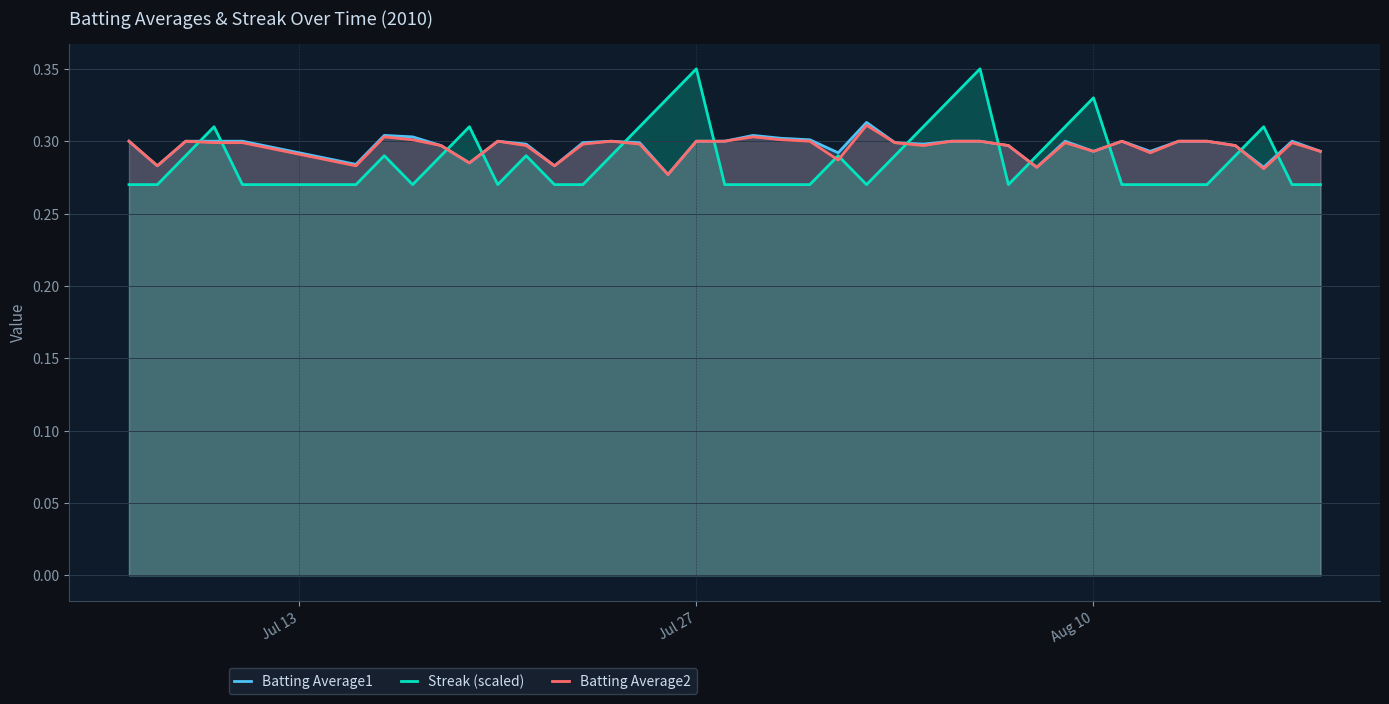

The Streak (scaled) series shows 0.1 at Jul 27. True or false?

False